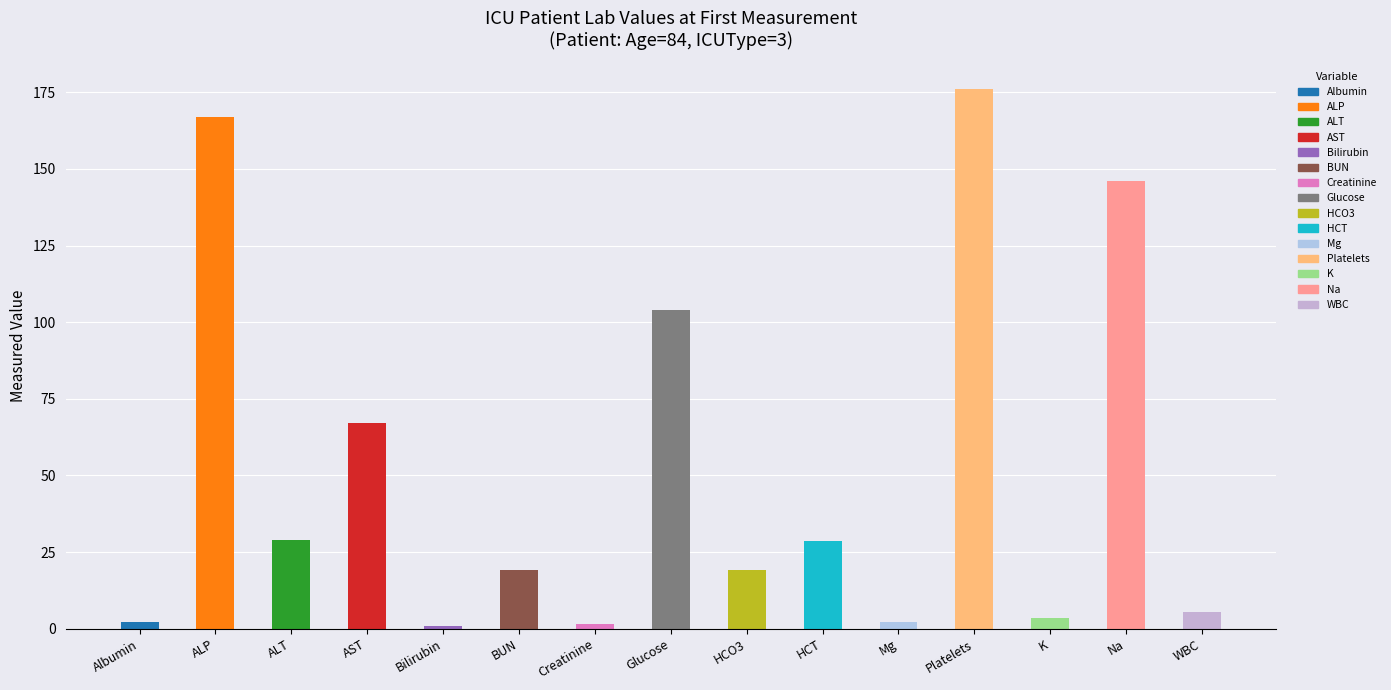

Rank the categories by value from lowest to highest.

Bilirubin, Creatinine, Albumin, Mg, K, WBC, BUN, HCO3, HCT, ALT, AST, Glucose, Na, ALP, Platelets